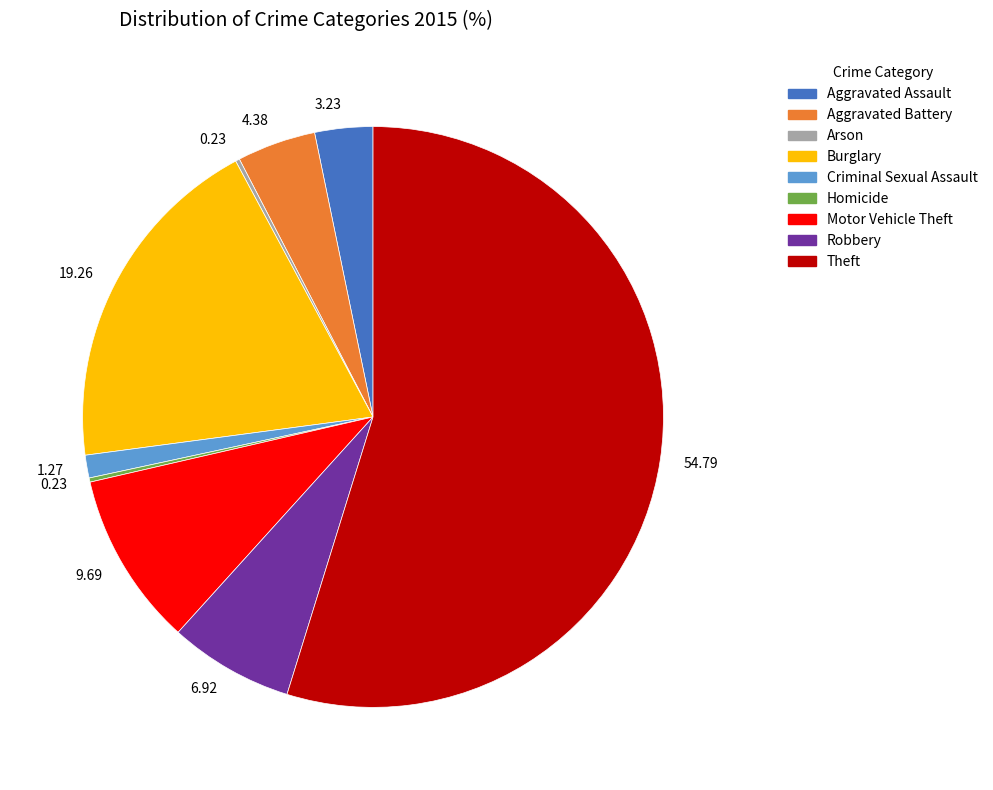

Does any single category account for the majority?

Yes